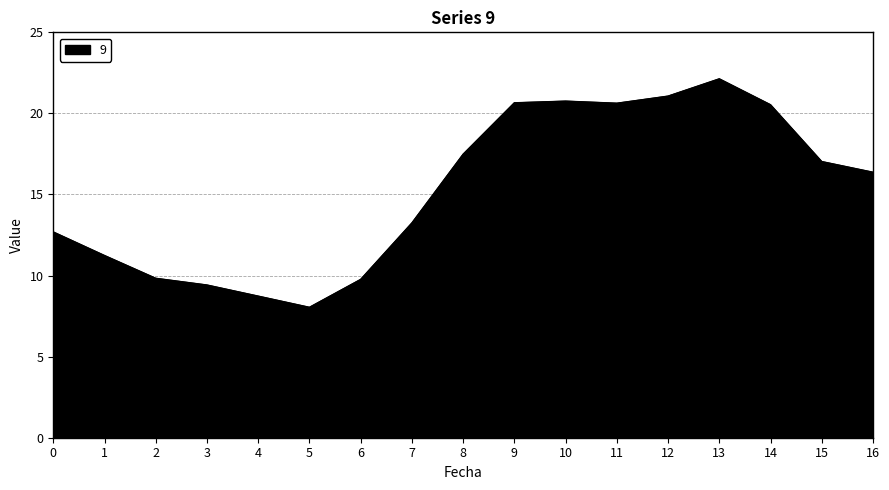

The chart shows a value of 20.7 at 9. True or false?

True